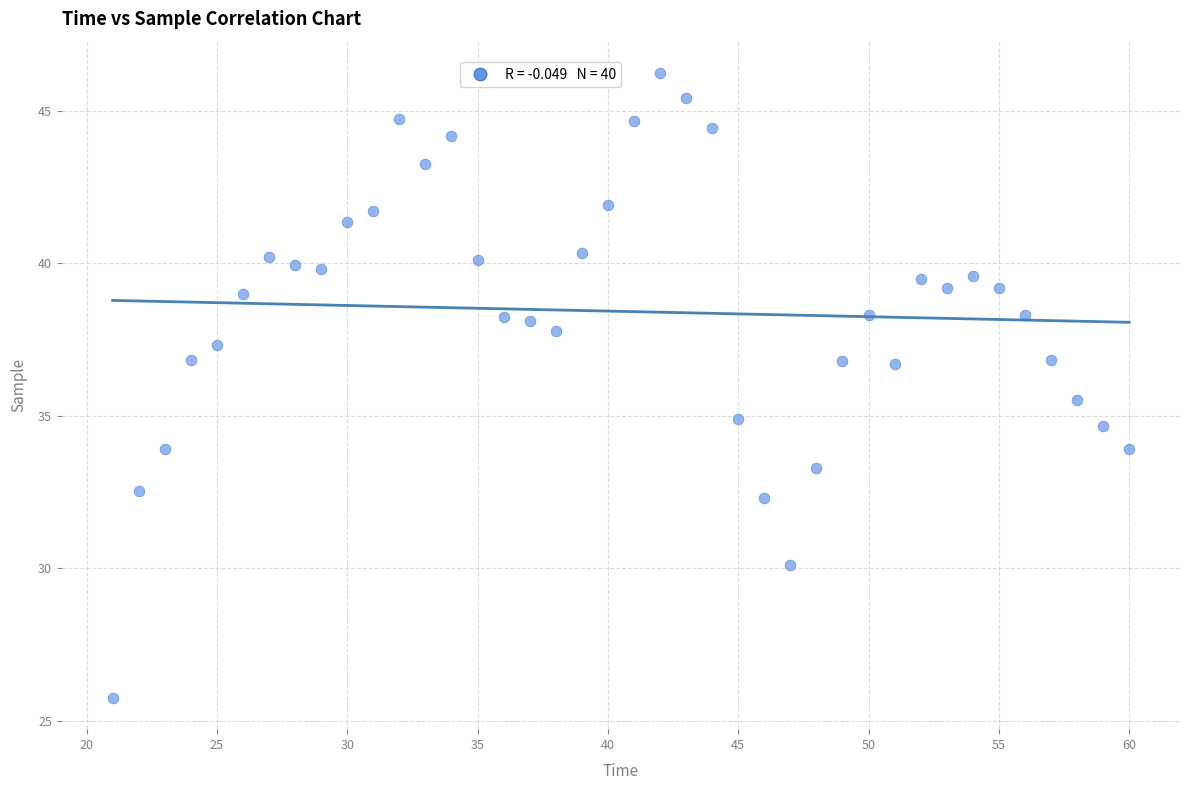

What is the range of X values (max minus min)?

39.0